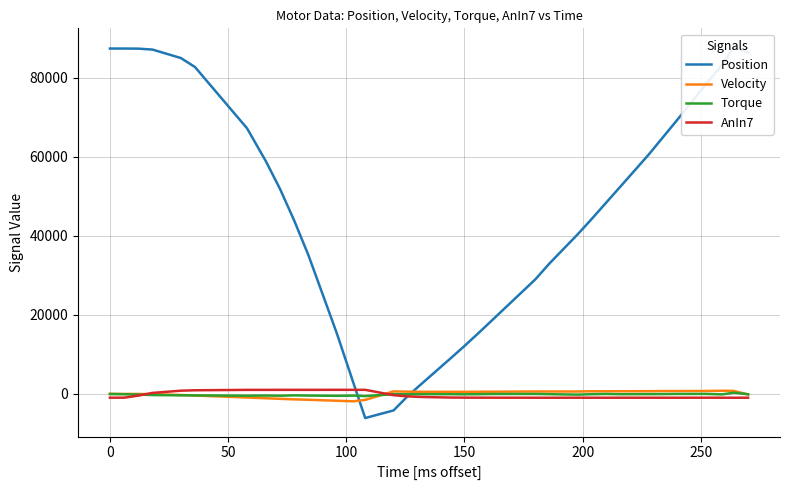

Which series has the widest spread of values?

Position